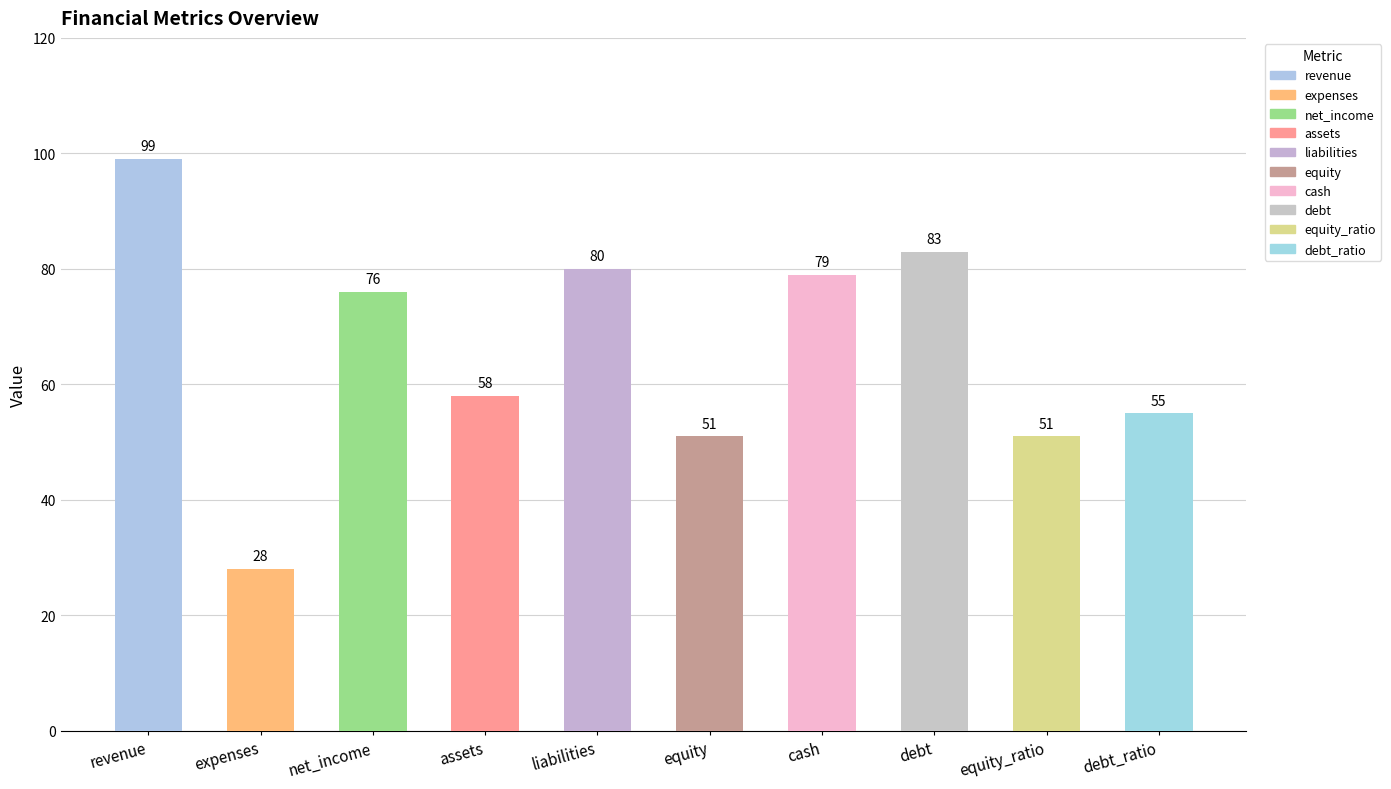

True or false: the data shows 28 at assets.

False